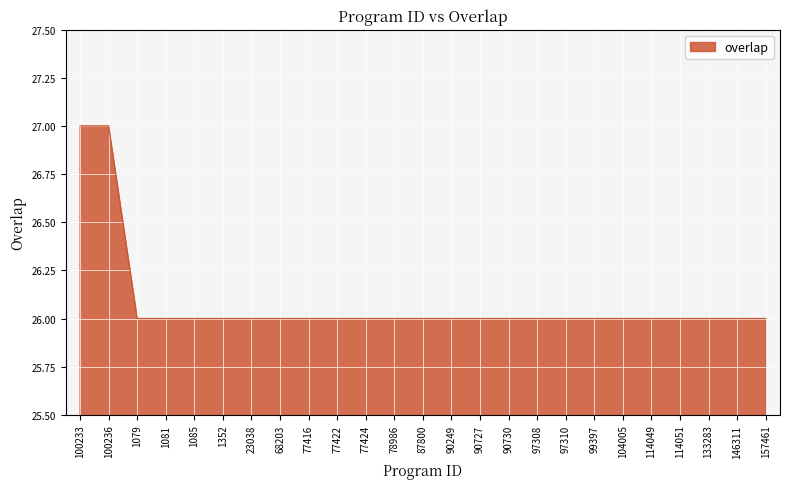

Reading right to left, what are all the values shown in this chart?

26	26	26	26	26	26	26	26	26	26	26	26	26	26	26	26	26	26	26	26	26	26	26	27	27